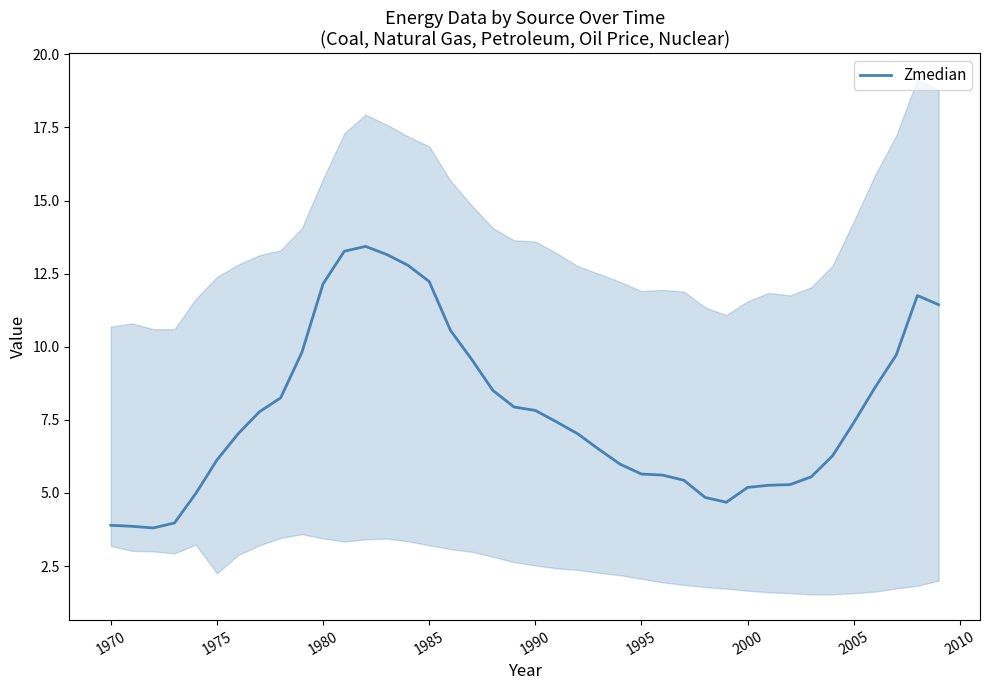

What is the highest value of the Zmedian series?

13.4